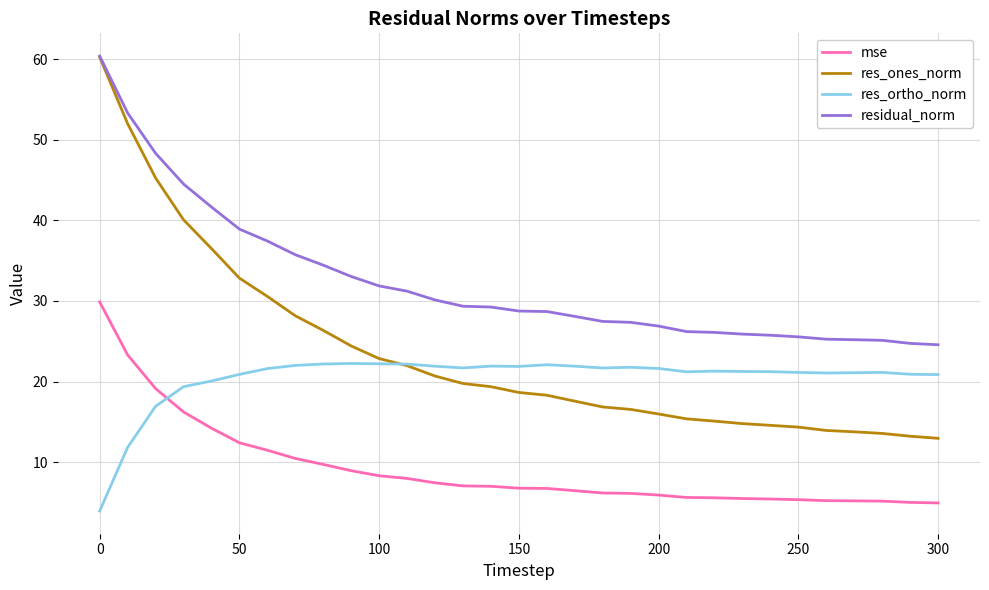

Which series has the largest total across all categories?

residual_norm